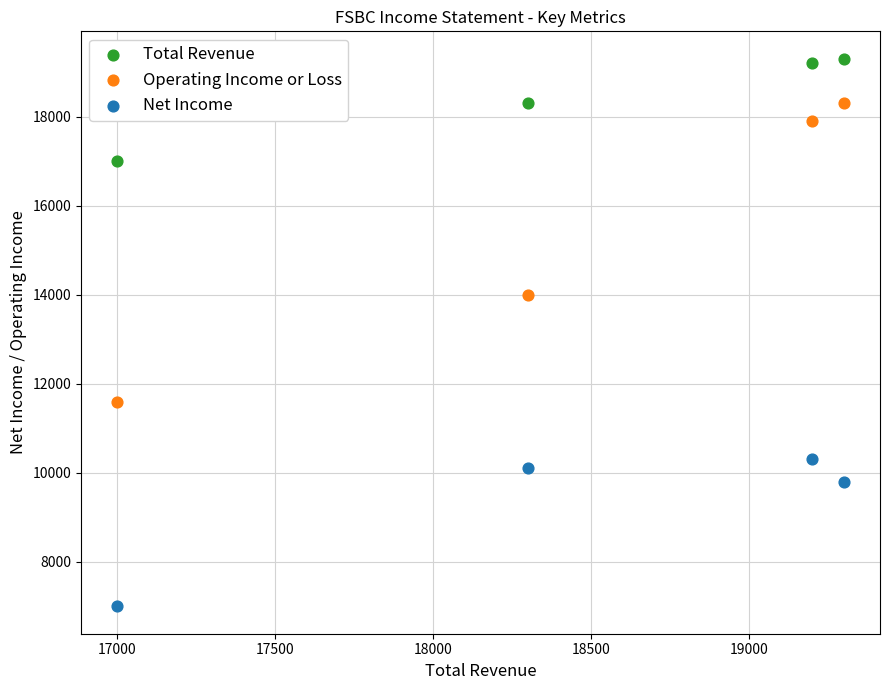

Which series reaches the minimum Y coordinate?

Net Income